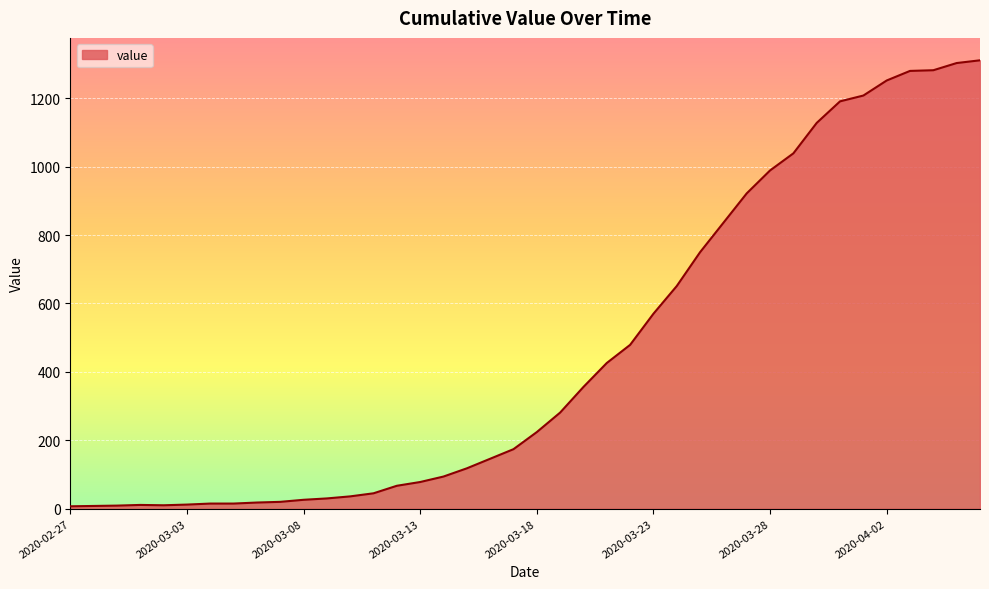

What is the difference between the maximum and minimum values?

1304